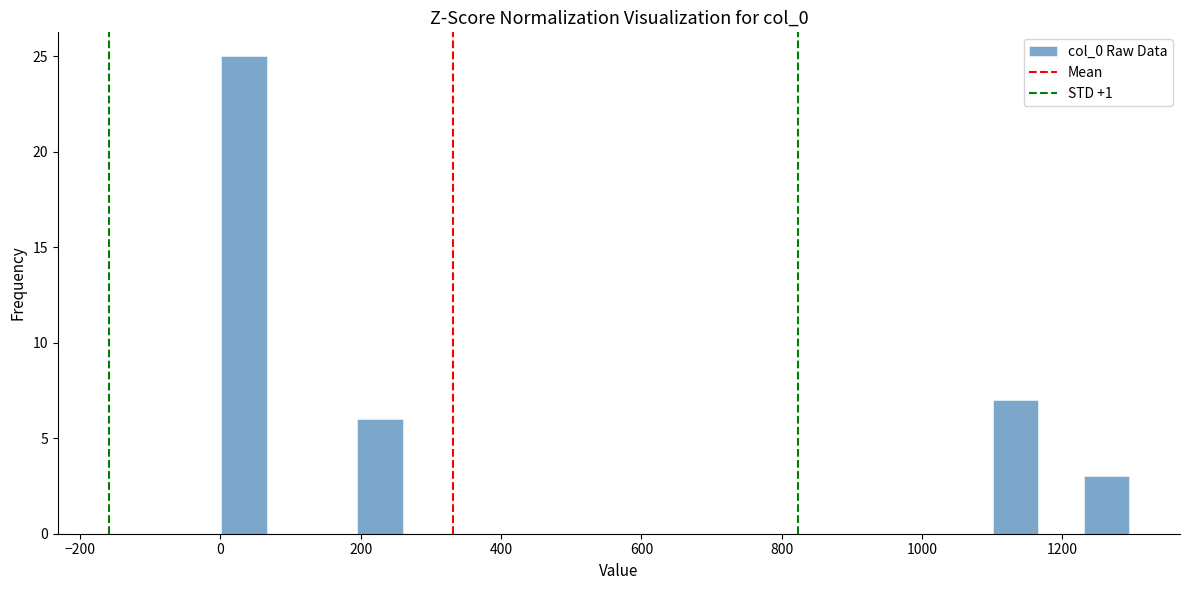

Around what value on the x-axis is the tallest bar? Give the approximate position of its centre, as read against the axis.

40